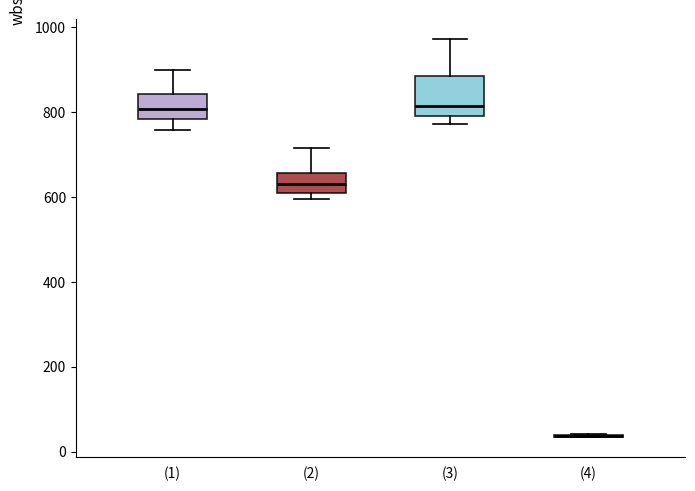

Reading left to right, transcribe this box plot: for each box, give where its median line is, the range the box spans, and where its two whiskers end, as read against the y-axis. The values are not printed on the chart, so give them approximately, as read against the axis.

(1): median 800, box 780 to 840, whiskers 760 to 900
(2): median 640, box 620 to 660, whiskers 600 to 720
(3): median 820, box 800 to 880, whiskers 780 to 980
(4): box collapsed to a line at 40, whiskers 40 to 40